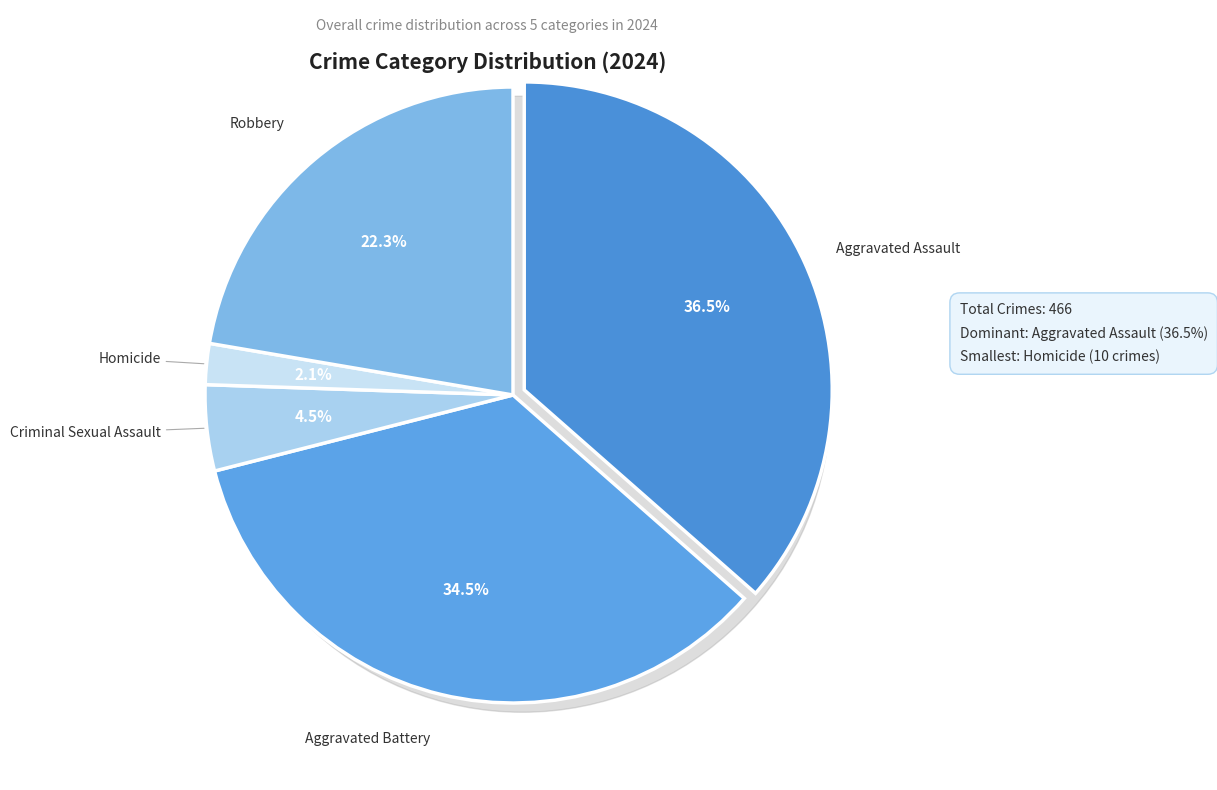

Which category has the smallest portion of the pie?

Homicide